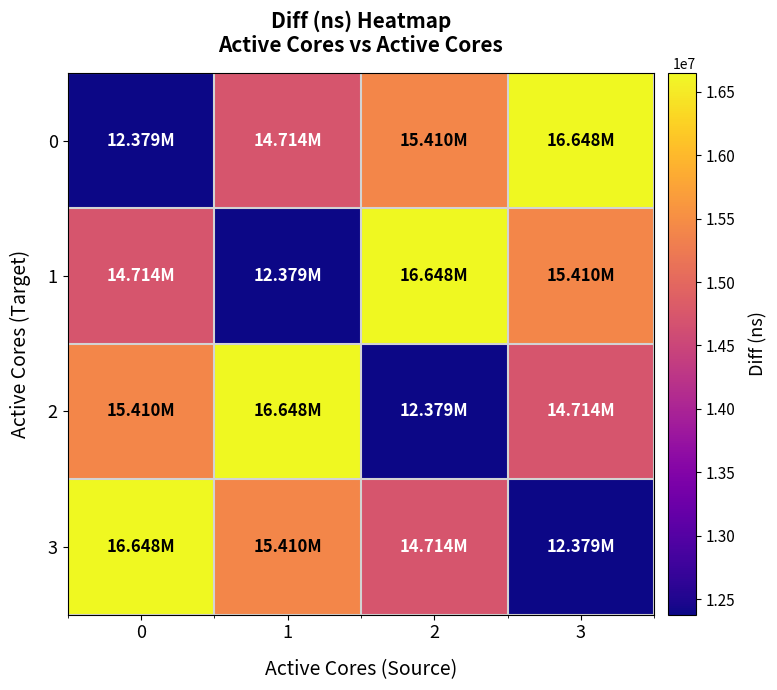

At how many categories does at least one series exceed 15410651?

4